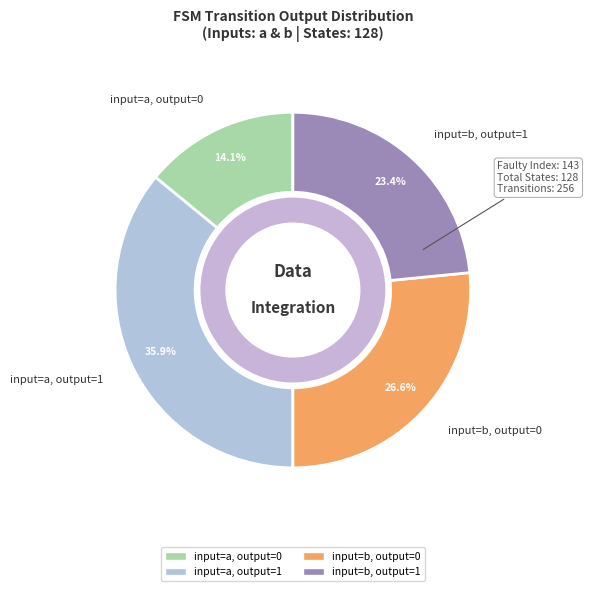

Which category has the smallest portion of the pie?

input=a, output=0